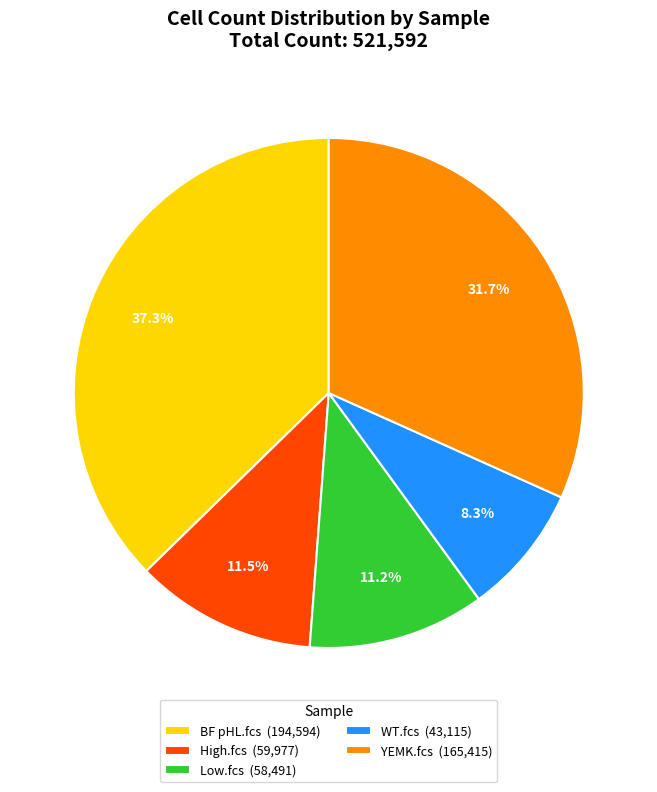

To the nearest percent, what is the difference between the BF pHL.fcs and YEMK.fcs slice percentages?

6%